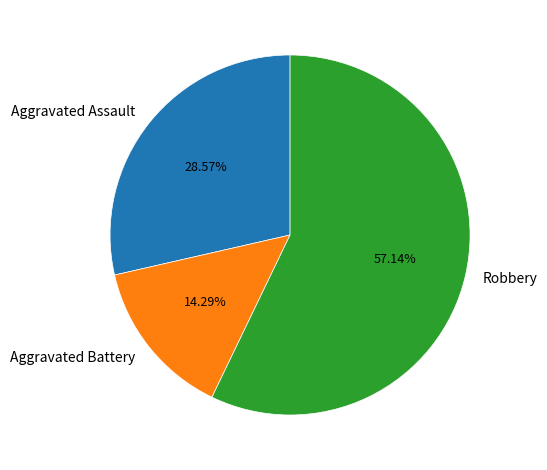

Rank the categories by value from highest to lowest.

Robbery, Aggravated Assault, Aggravated Battery